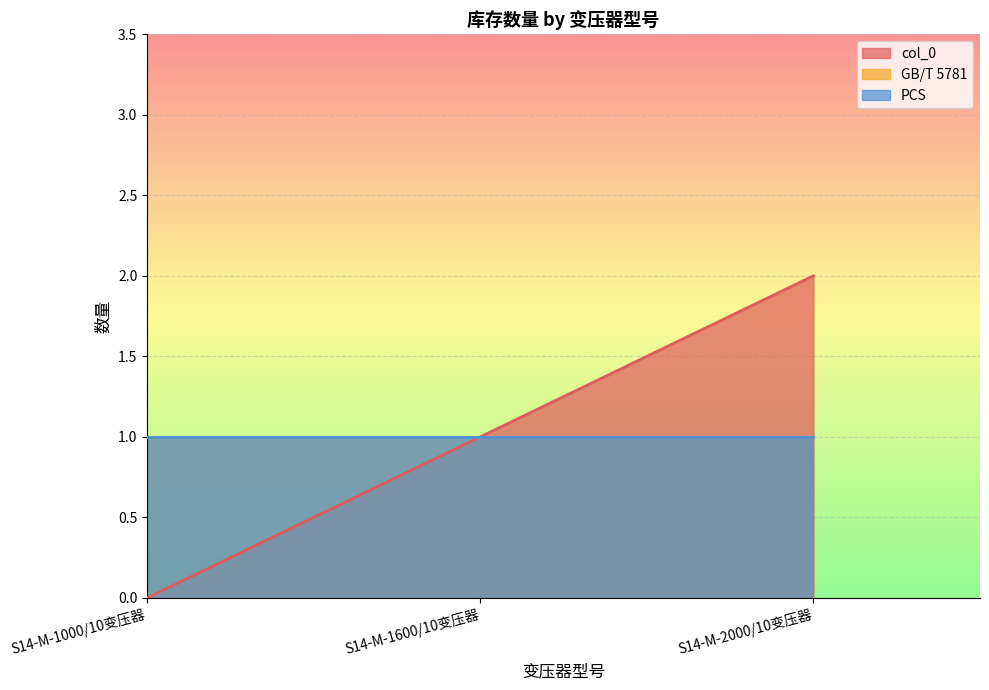

What position from the left is S14-M-1000/10变压器?

1